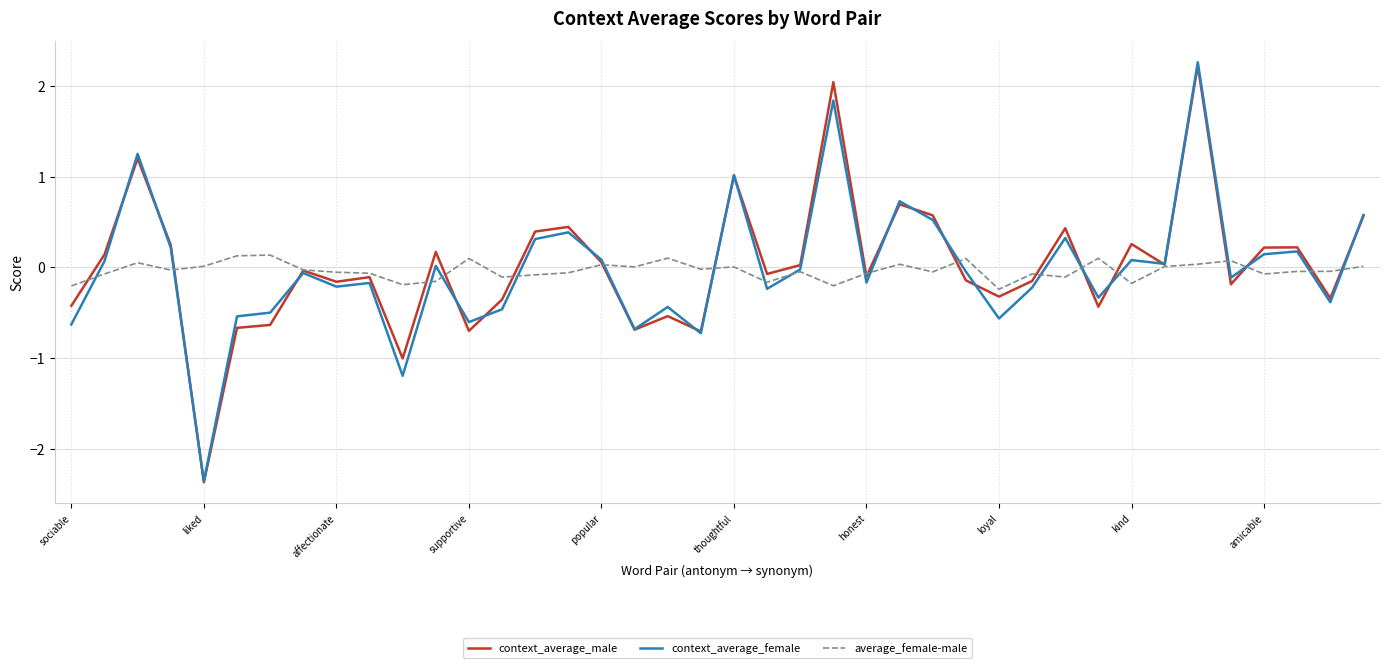

After their last crossing, which series has the higher values: context_average_female or average_female-male?

context_average_female